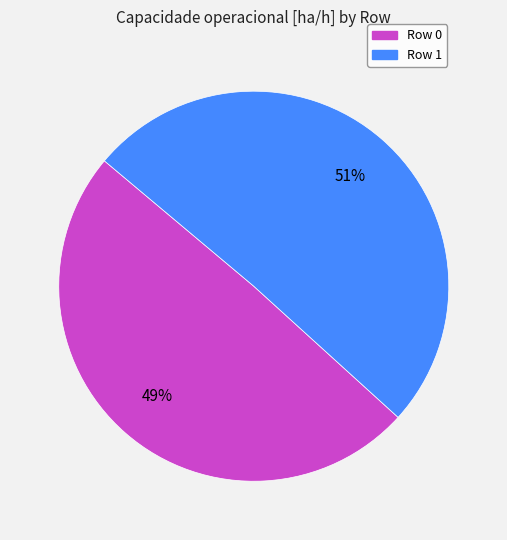

To the nearest percent, what is the combined percentage of Row 0 and Row 1?

100%